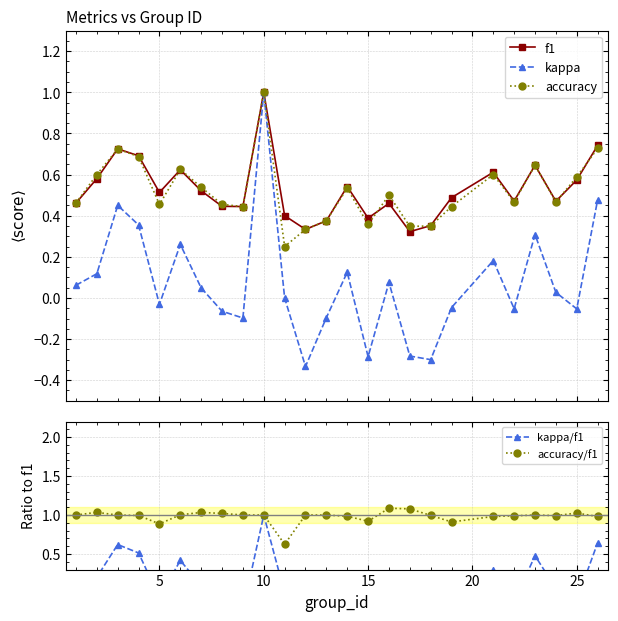

Reading left to right, what are all the values shown in this chart?

f1: 0.5	0.6	0.7	0.7	0.5	0.6	0.5	0.4	0.4	1.0	0.4	0.3	0.4	0.5	0.4	0.5	0.3	0.4	0.5	0.6	0.5	0.6	0.5	0.6	0.7
kappa: 0.1	0.1	0.5	0.4	-0.0	0.3	0.0	-0.1	-0.1	1.0	0.0	-0.3	-0.1	0.1	-0.3	0.1	-0.3	-0.3	-0.0	0.2	-0.1	0.3	0.0	-0.1	0.5
accuracy: 0.5	0.6	0.7	0.7	0.5	0.6	0.5	0.5	0.4	1.0	0.2	0.3	0.4	0.5	0.4	0.5	0.3	0.3	0.4	0.6	0.5	0.6	0.5	0.6	0.7
kappa/f1: 0.1	0.2	0.6	0.5	-0.1	0.4	0.1	-0.1	-0.2	1.0	0.0	-1.0	-0.3	0.2	-0.7	0.2	-0.9	-0.9	-0.1	0.3	-0.1	0.5	0.1	-0.1	0.6
accuracy/f1: 1.0	1.0	1.0	1.0	0.9	1.0	1.0	1.0	1.0	1.0	0.6	1.0	1.0	1.0	0.9	1.1	1.1	1.0	0.9	1.0	1.0	1.0	1.0	1.0	1.0